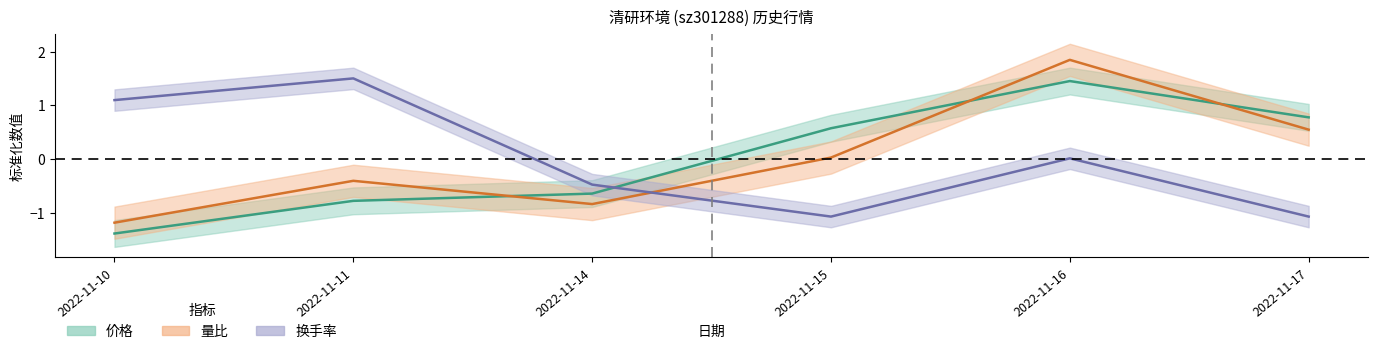

Which label corresponds to the smallest value in the chart?

2022-11-10